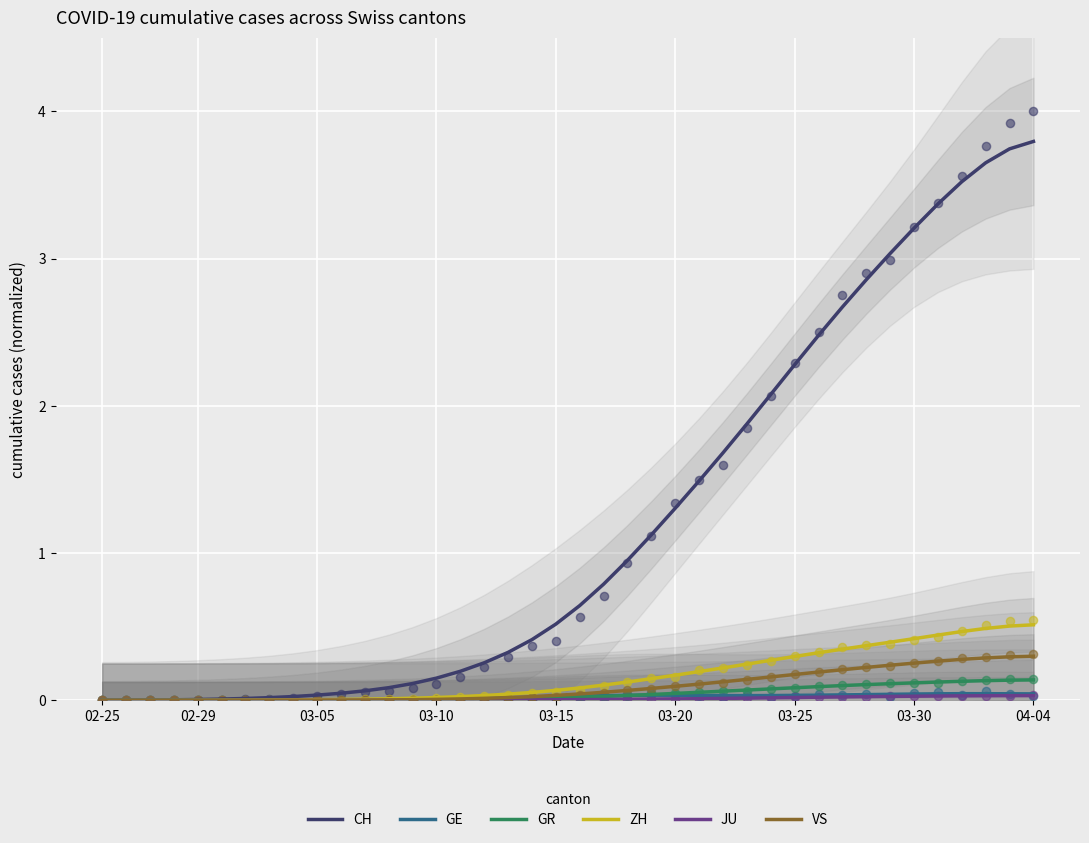

Which series has the largest total across all categories?

CH